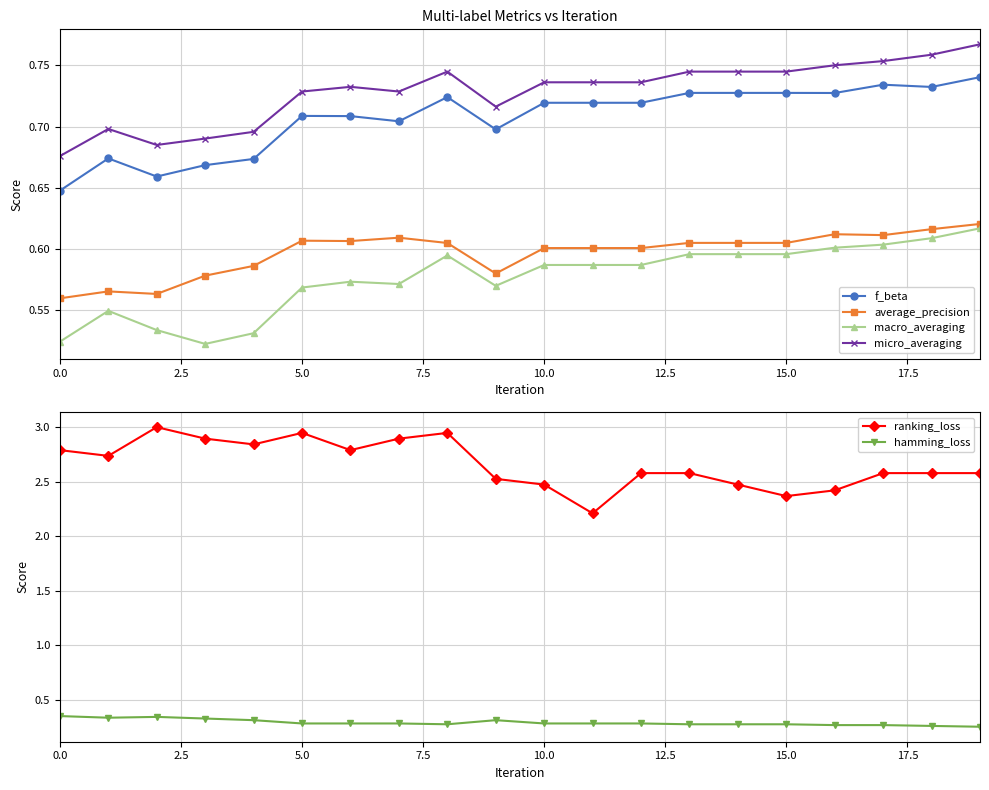

How many f_beta values are between 0 and 1?

20